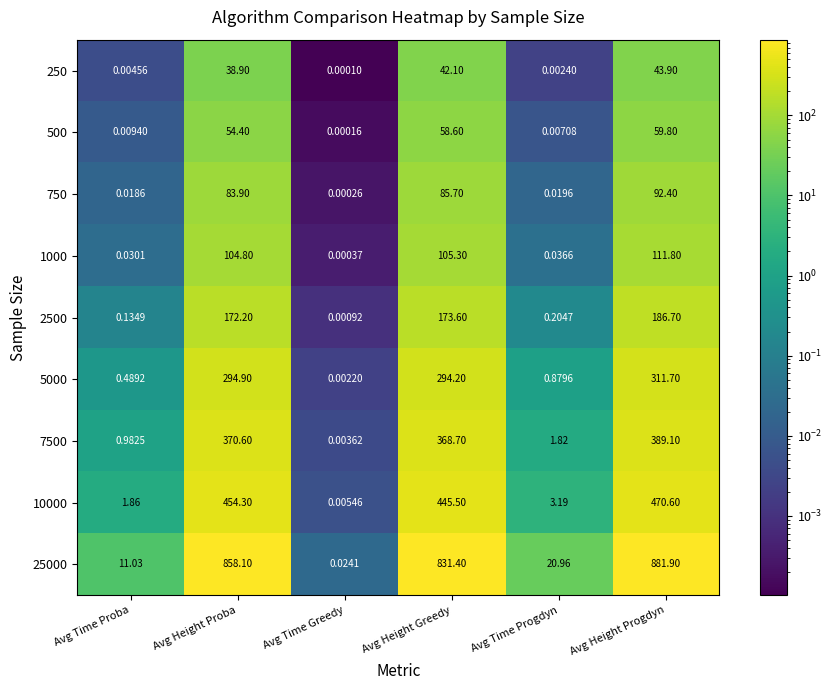

Which category has the lowest value in the 5000 series?

Avg Time Greedy